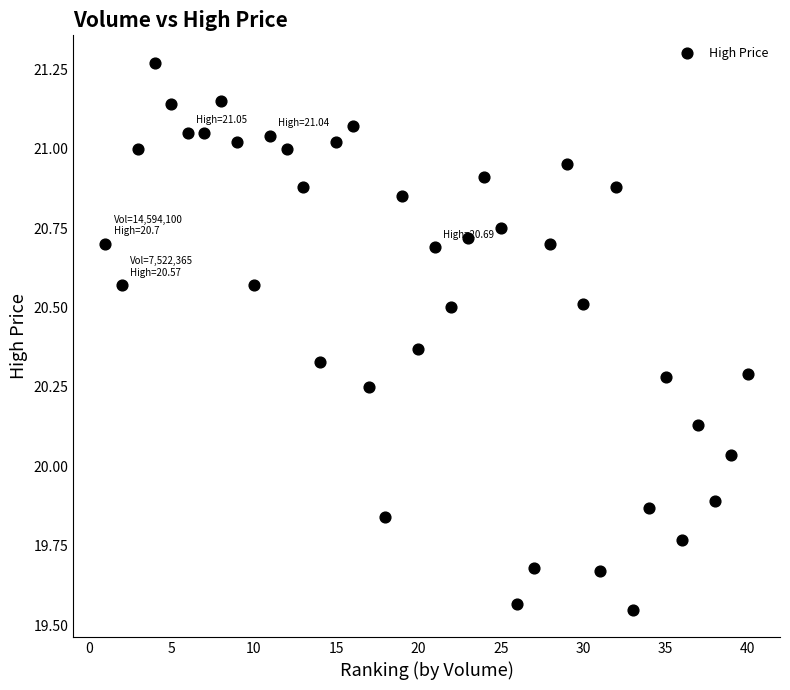

What is the range of Y values (max minus min)?

1.7